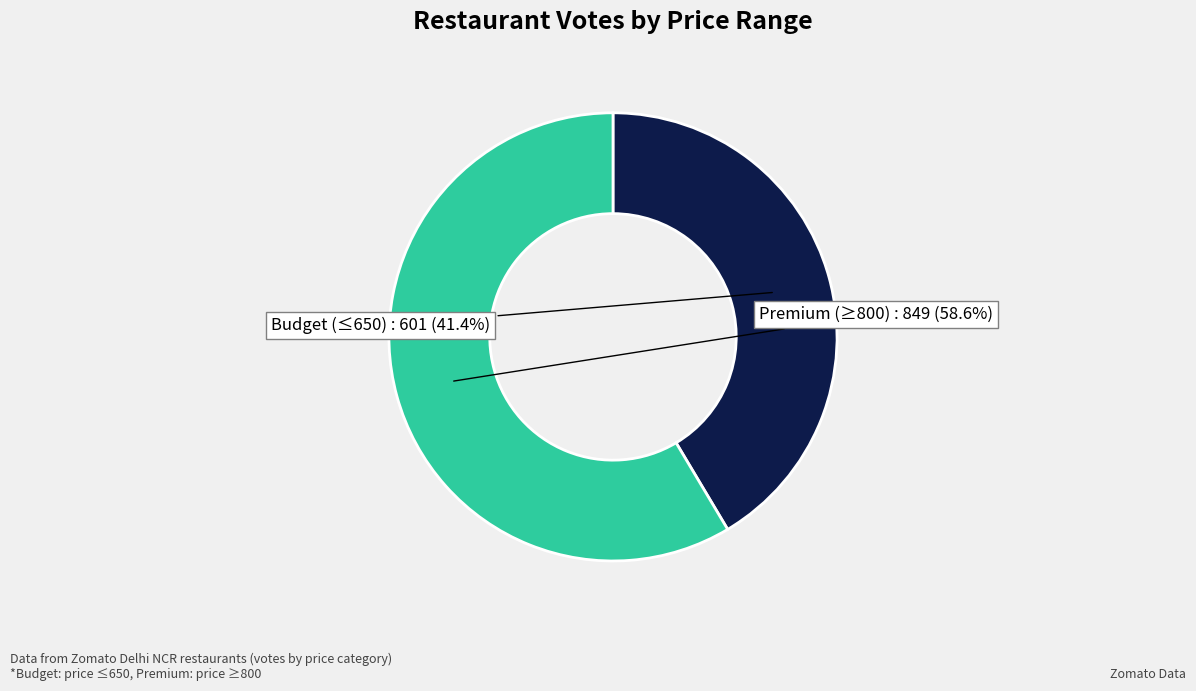

Does any single category account for the majority?

Yes